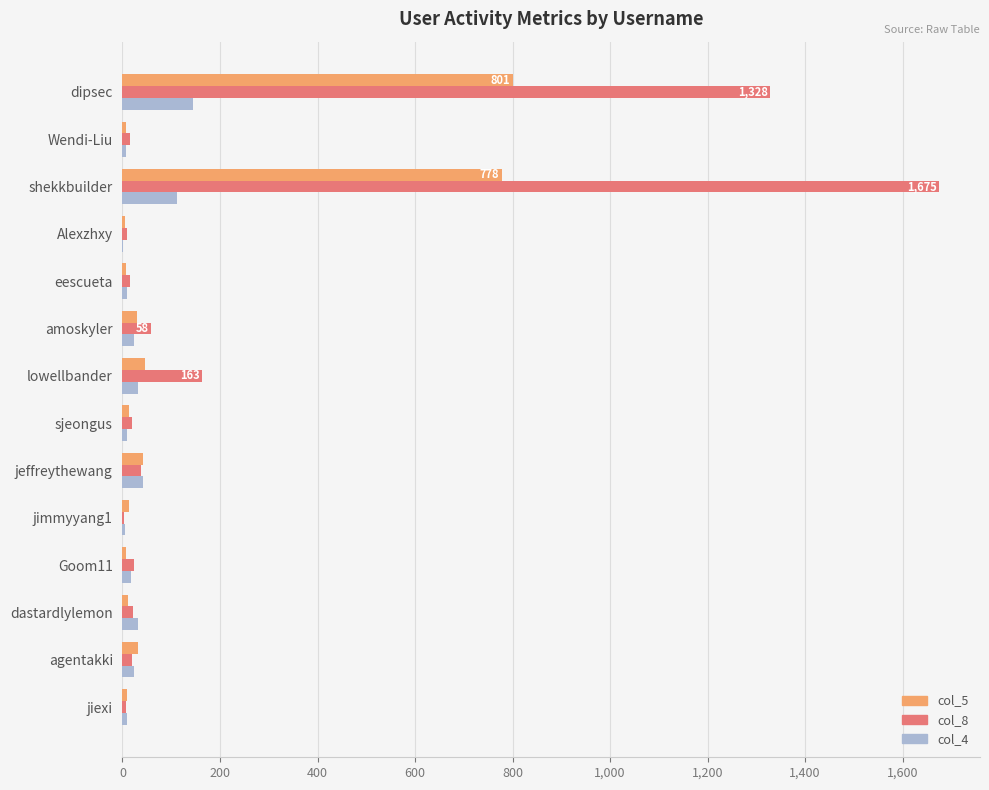

Which series has the largest total across all categories?

col_8